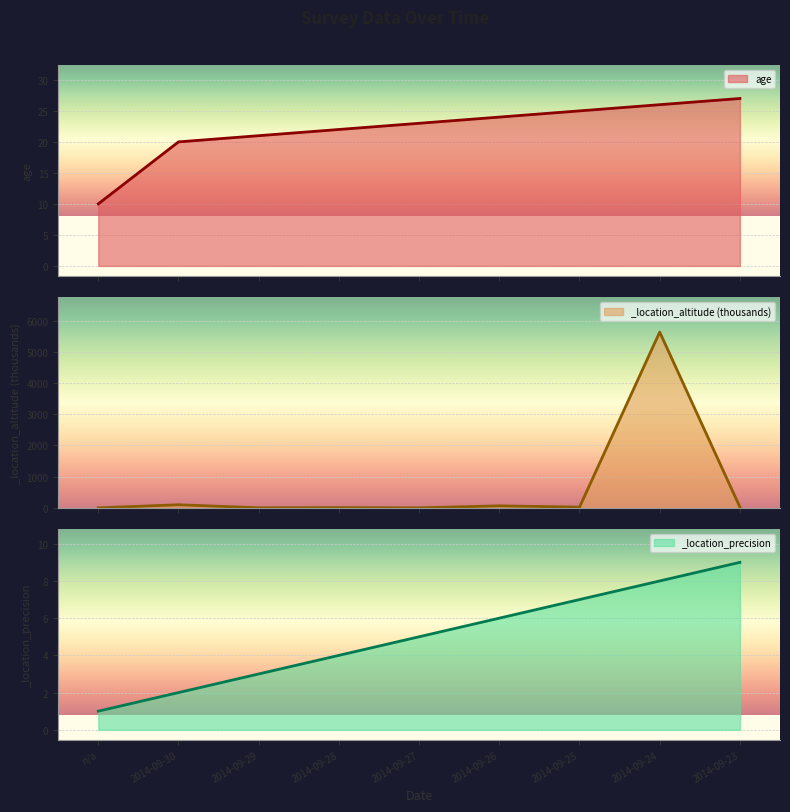

What is the sum of all age values?

198.0